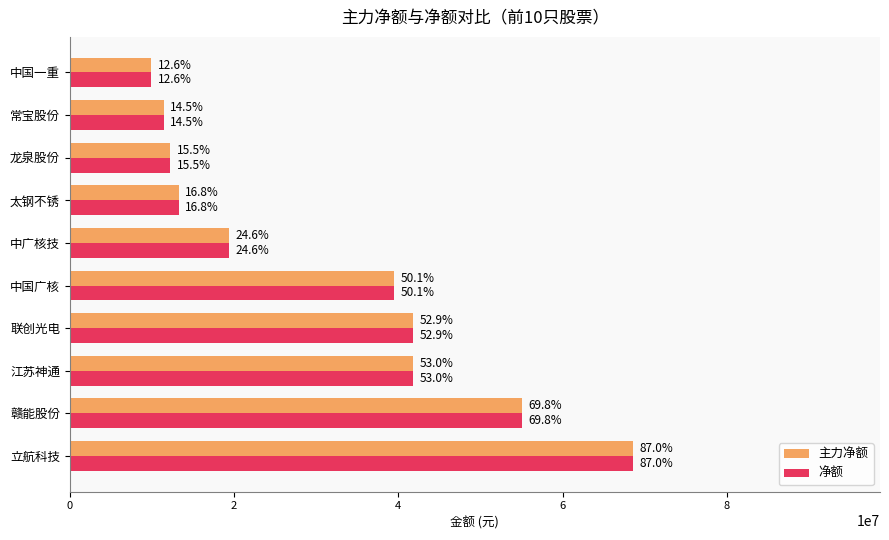

What is the average value of the 主力净额 series?

31316521